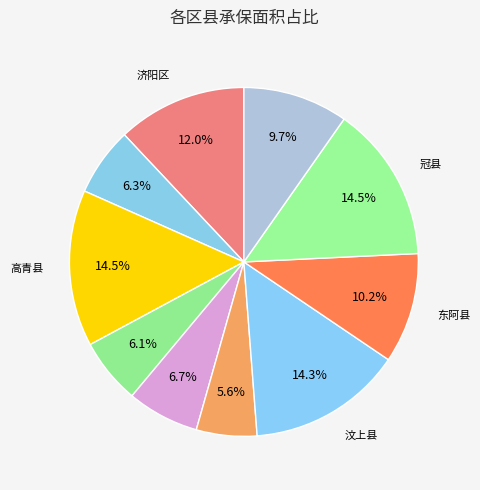

Count the number of slices in the pie.

10